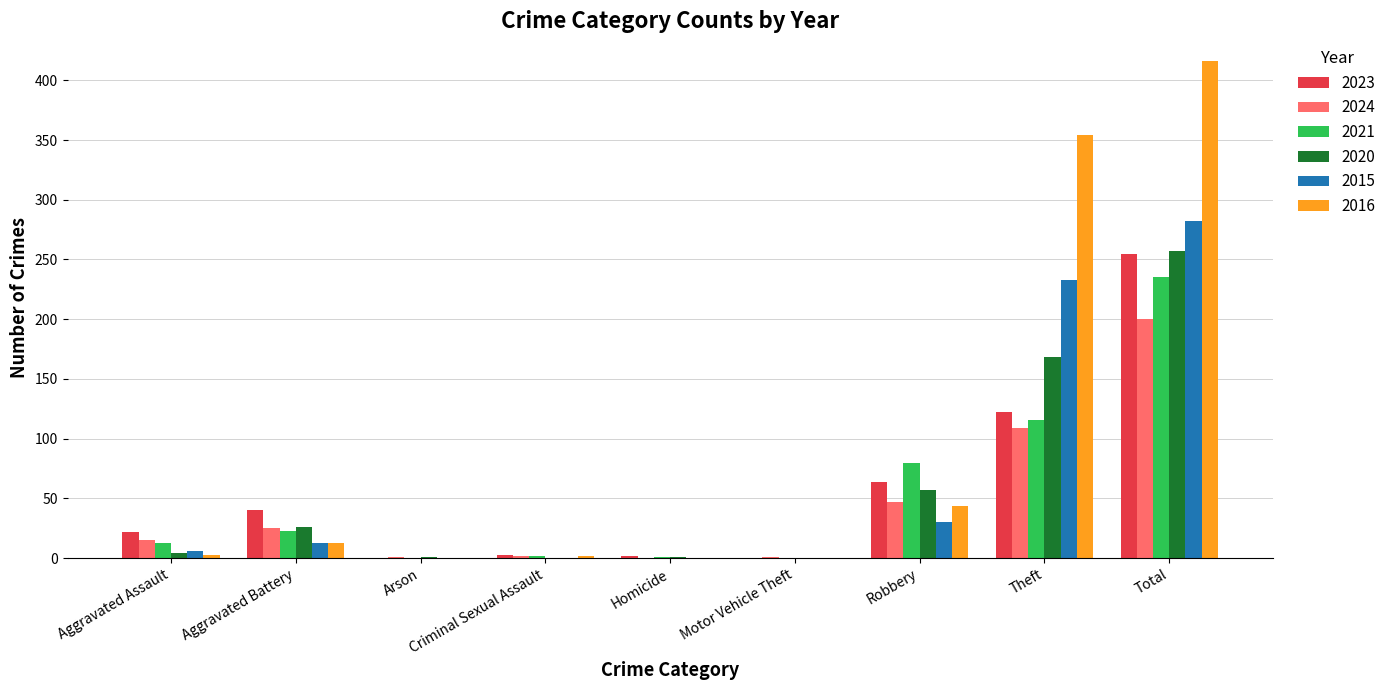

What is the sum of the 2020 values at Criminal Sexual Assault and Total?

257